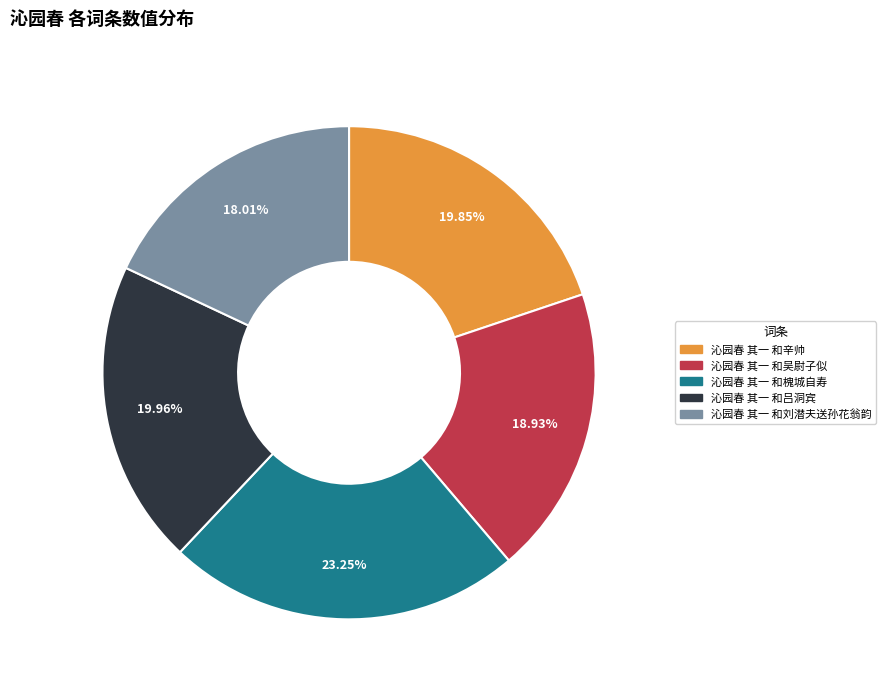

What is the largest slice in the pie chart?

沁园春 其一 和槐城自寿